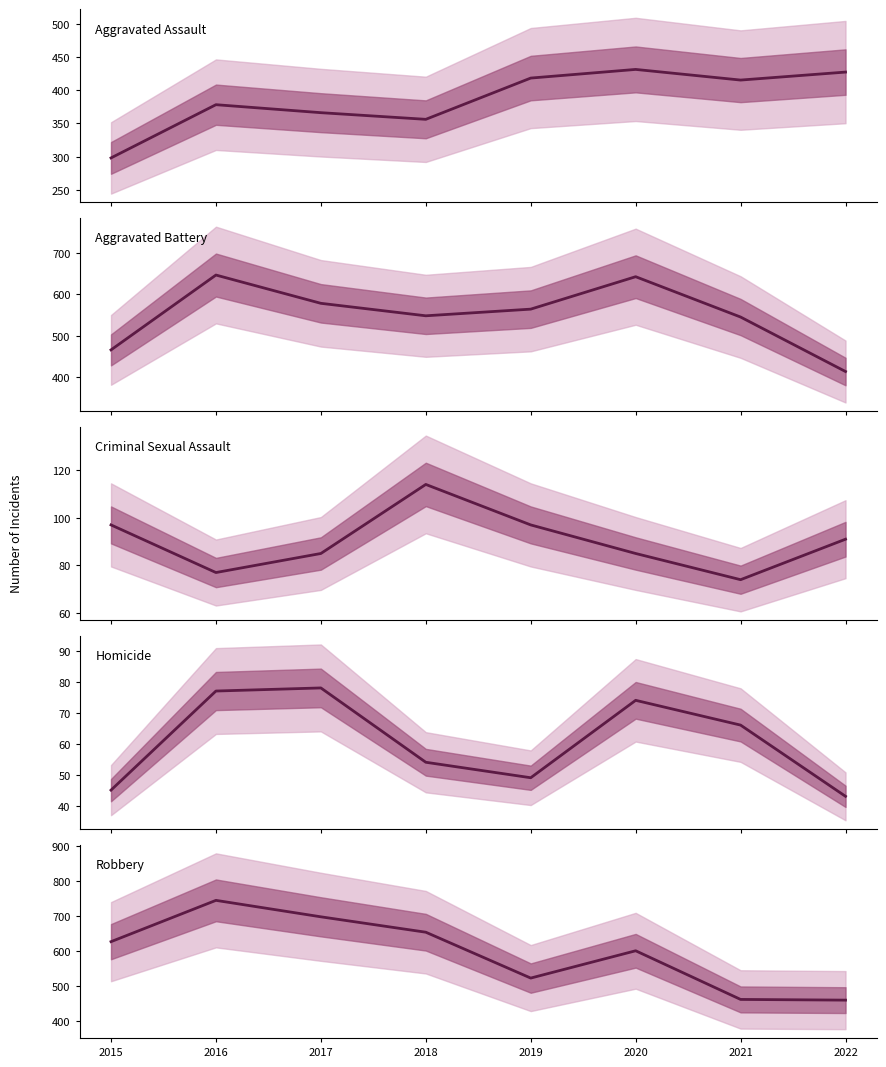

What are all the series names shown in the legend?

Aggravated Assault, Aggravated Battery, Criminal Sexual Assault, Homicide, Robbery